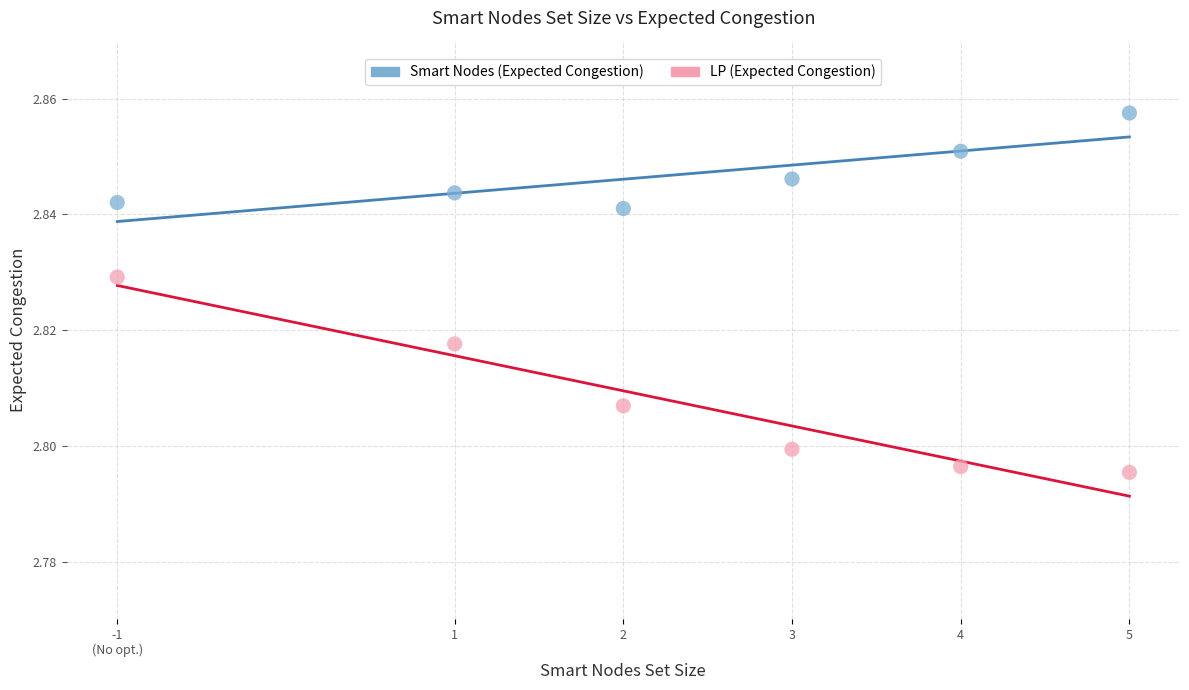

What are all the series names shown in the legend?

Smart Nodes (Expected Congestion), LP (Expected Congestion)